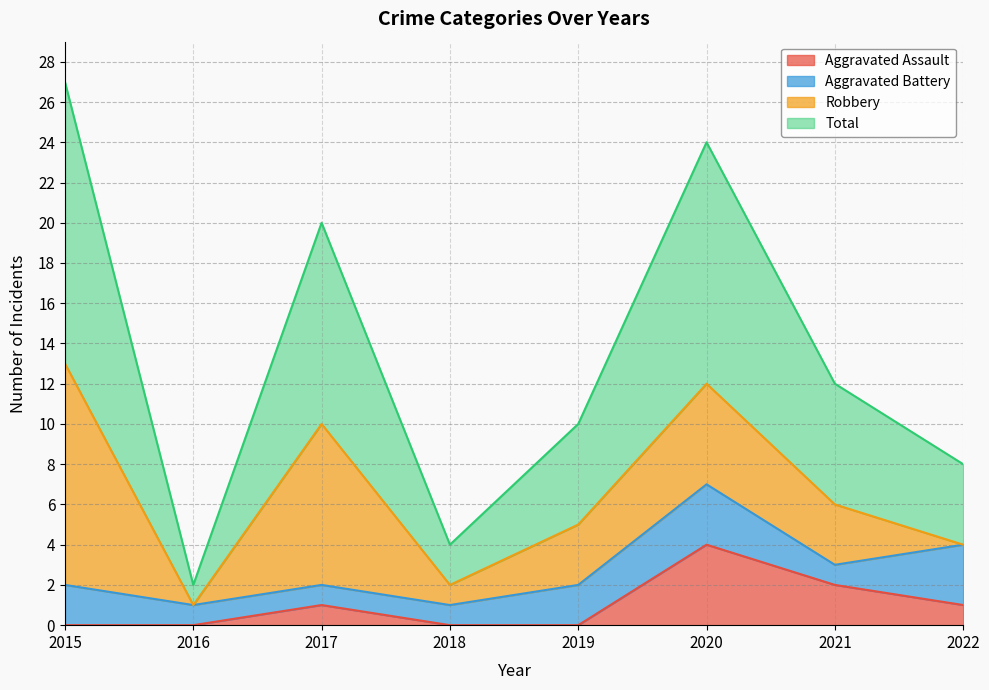

The value of Aggravated Assault at 2020 is 4. True or false?

True